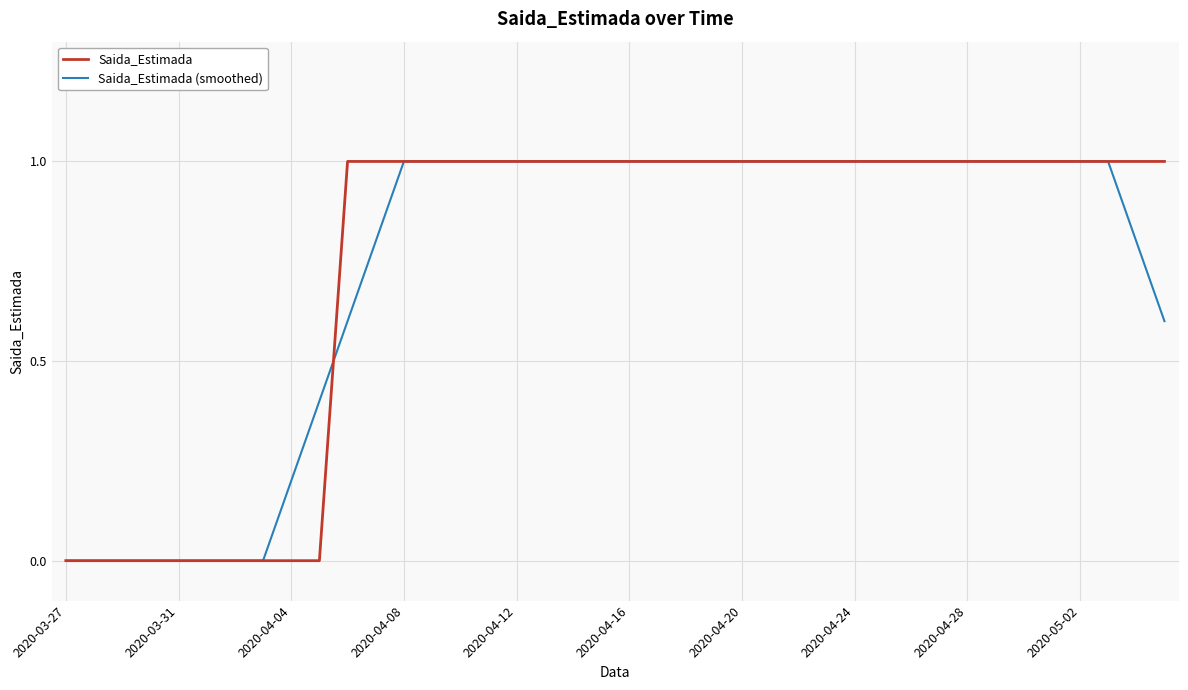

Count the Saida_Estimada (smoothed) values in the range 0 to 1.

40